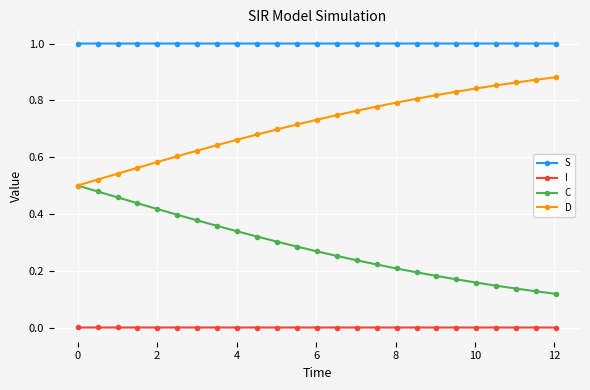

What is the maximum value shown in the chart?

1.0